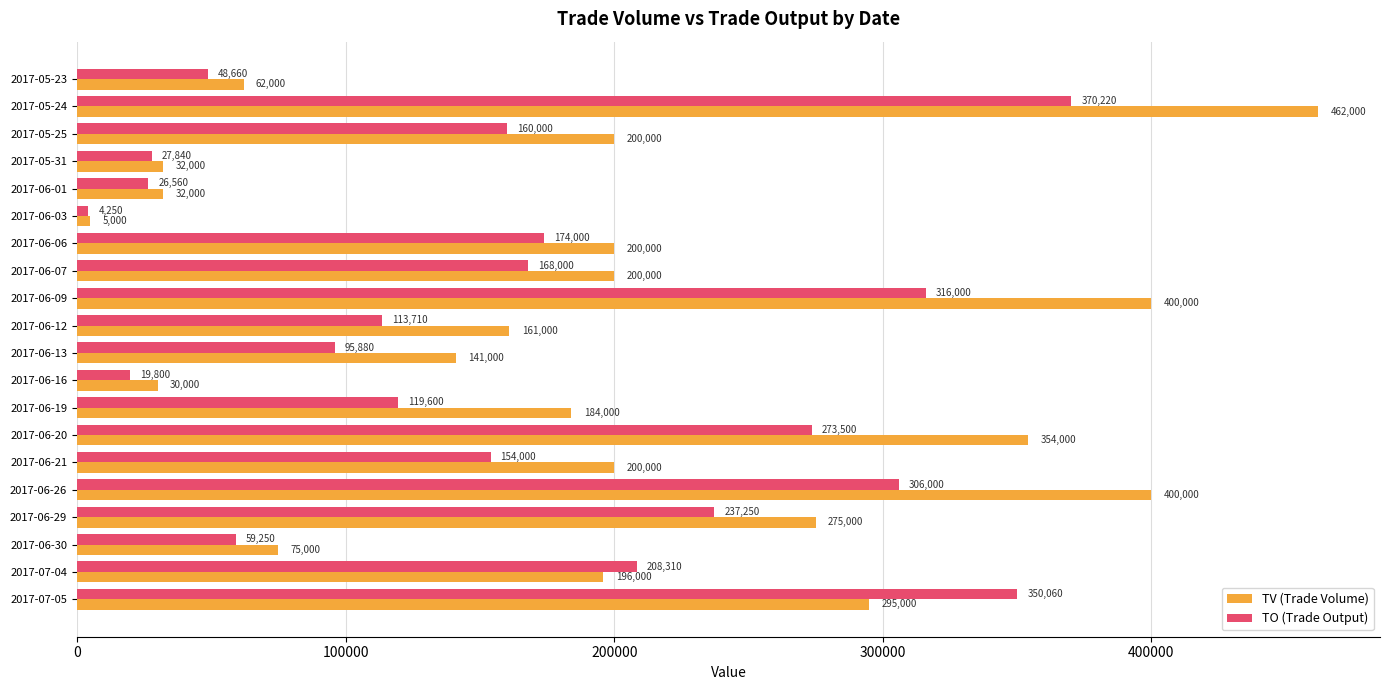

Is the value of TO (Trade Output) at 2017-06-12 greater than the value of TV (Trade Volume) at 2017-06-16?

Yes